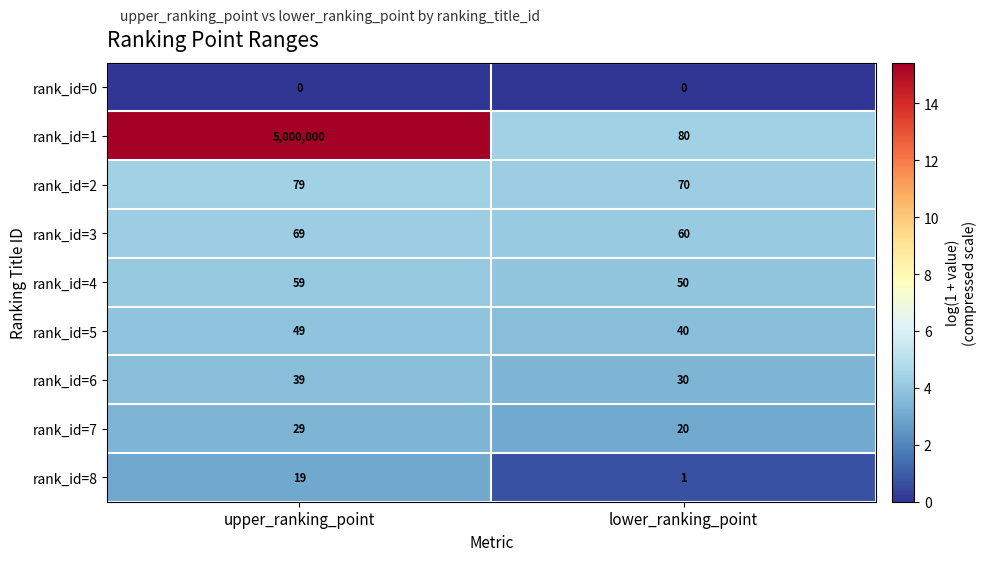

Is it true that rank_id=3 equals 78 at lower_ranking_point?

False